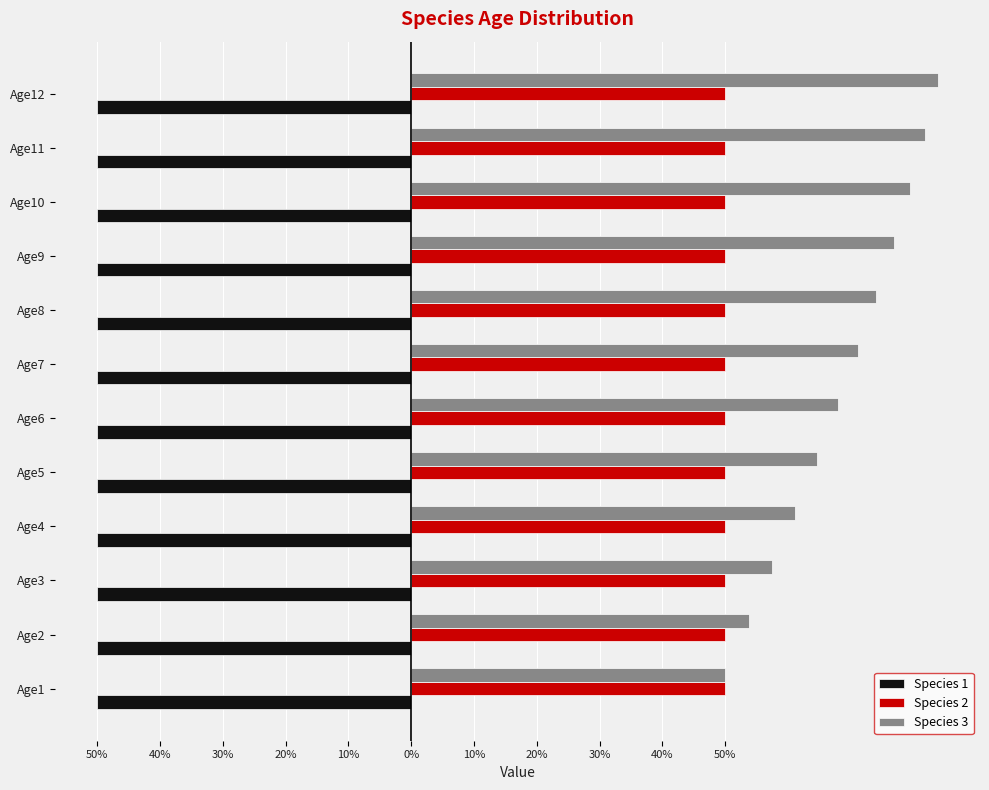

Which series has the largest total across all categories?

Species 3